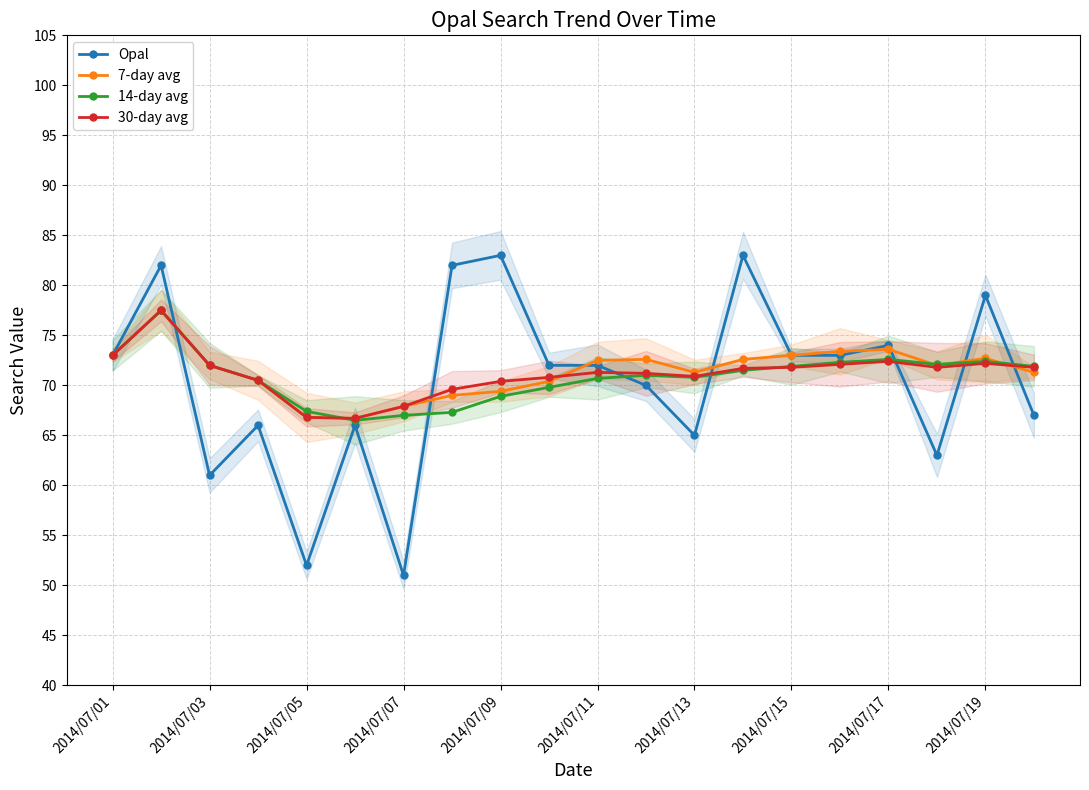

True or false: Opal has a value of 30.1 at 12.

False